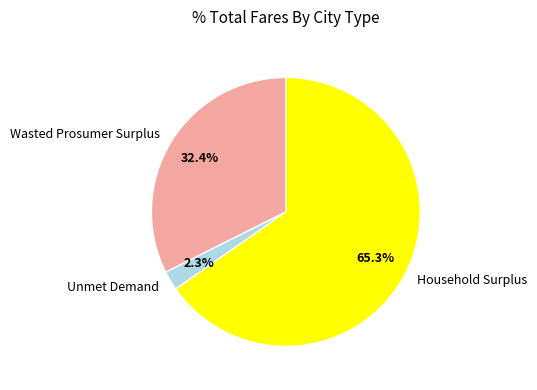

Combined, do Household Surplus and Wasted Prosumer Surplus account for over 50%?

Yes